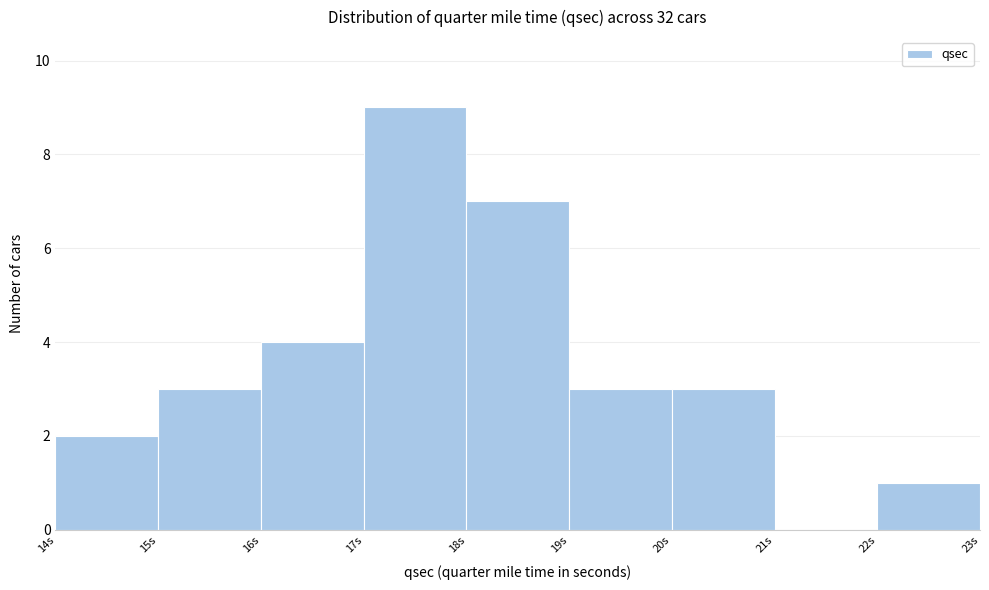

Reading left to right, transcribe this chart: for each bar, give the range it covers on the x-axis and its height. The values are not printed on the chart, so give them approximately, as read against the axis.

14 to 15: 2
15 to 16: 3
16 to 17: 4
17 to 18: 9
18 to 19: 7
19 to 20: 3
20 to 21: 3
21 to 22: 0
22 to 23: 1